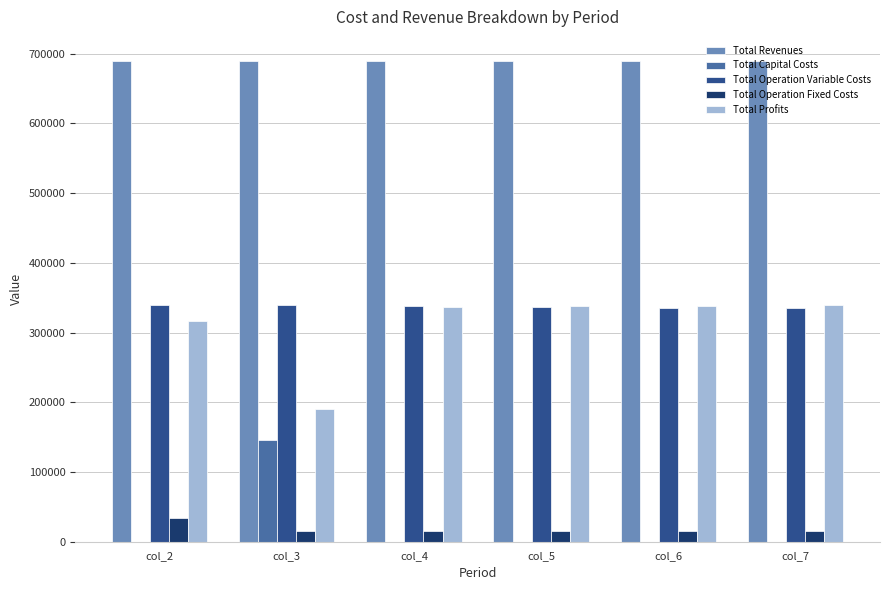

Where is Total Profits nearest to the value 264579?

col_2